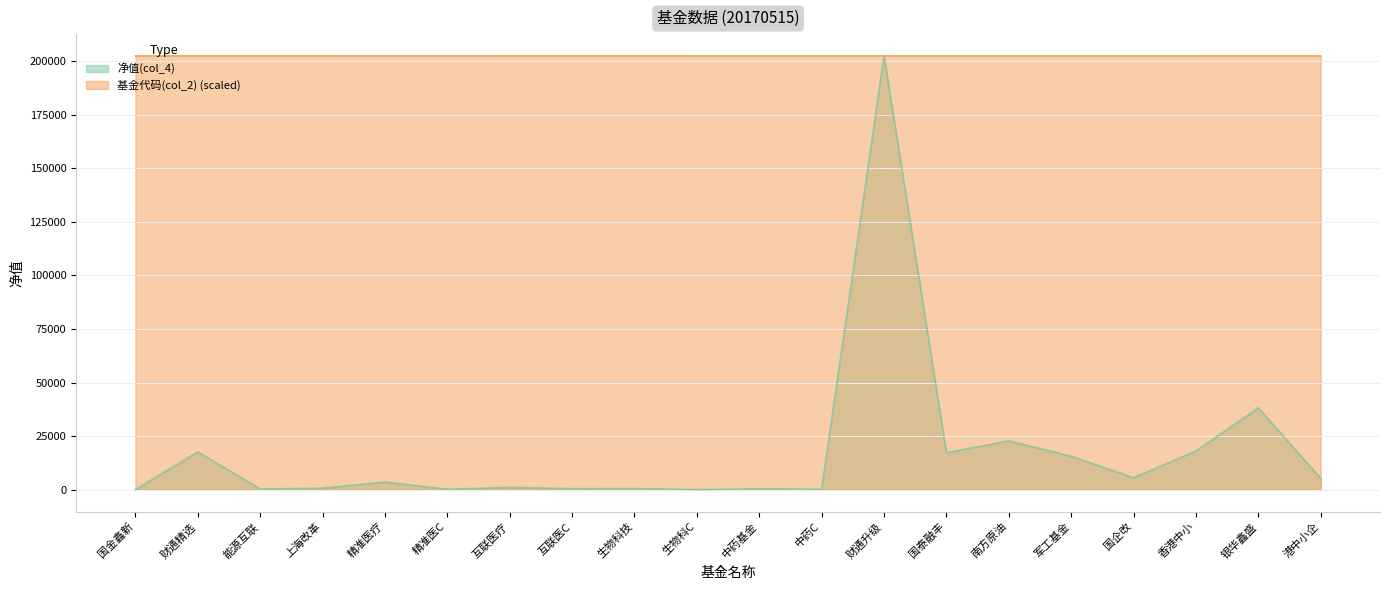

How many values in the 基金代码(col_2) series exceed 202362?

10